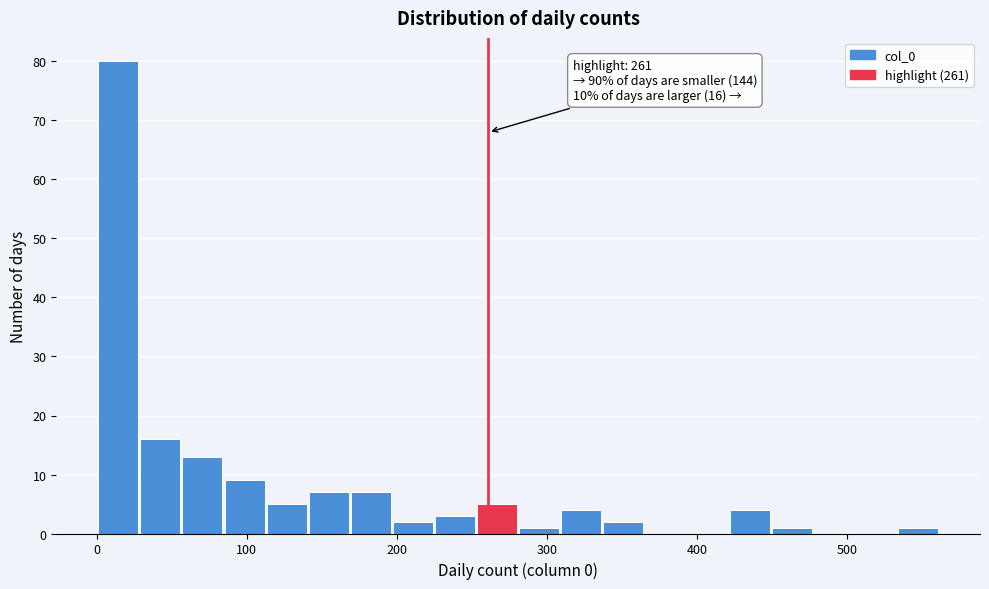

Read against the x-axis, roughly where is the centre of the tallest bar?

10